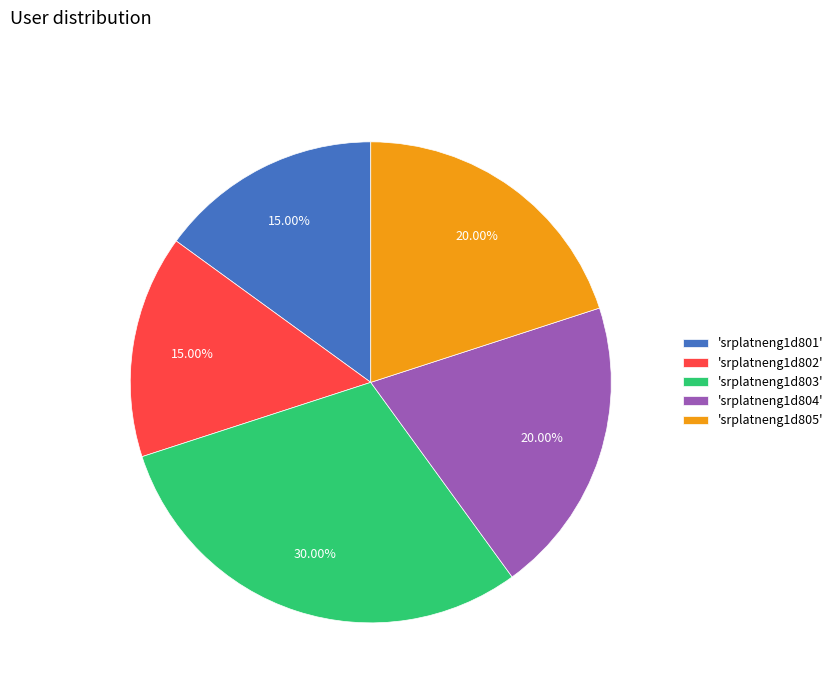

Does any single category account for the majority?

No